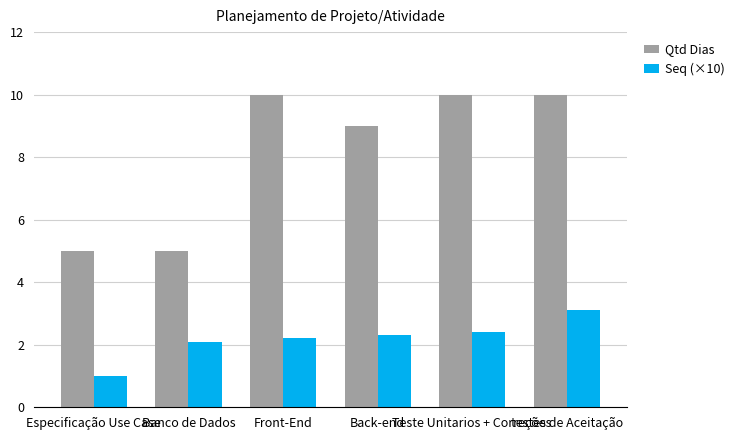

How many Qtd Dias values are between 5 and 10?

6